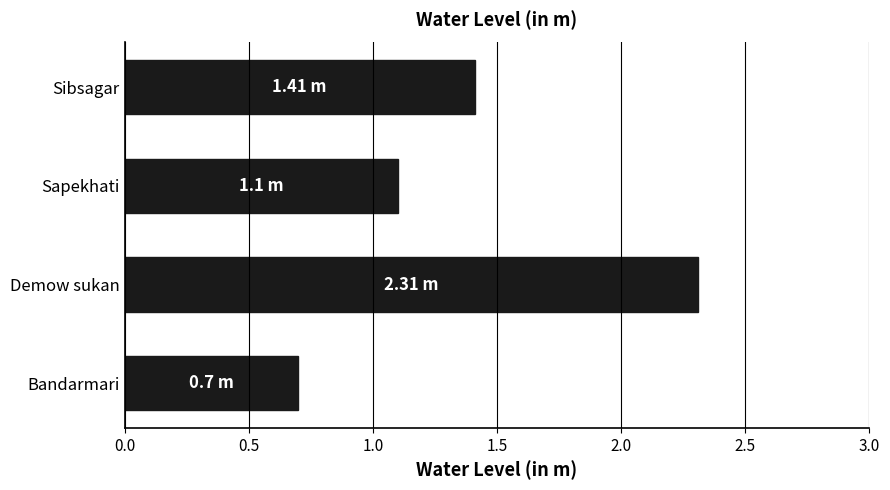

What is the change in value from Demow sukan to Sibsagar?

-0.9